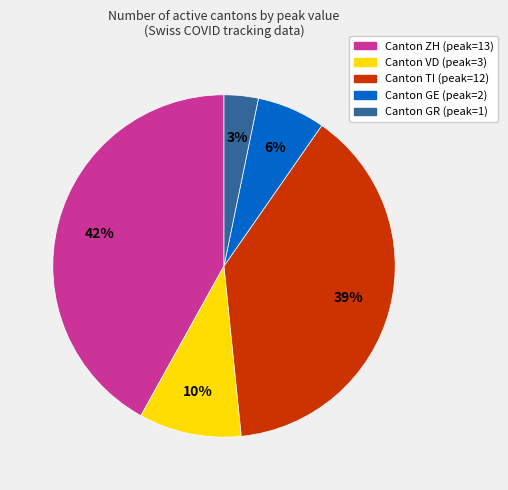

To the nearest percent, what is the average slice percentage?

20%